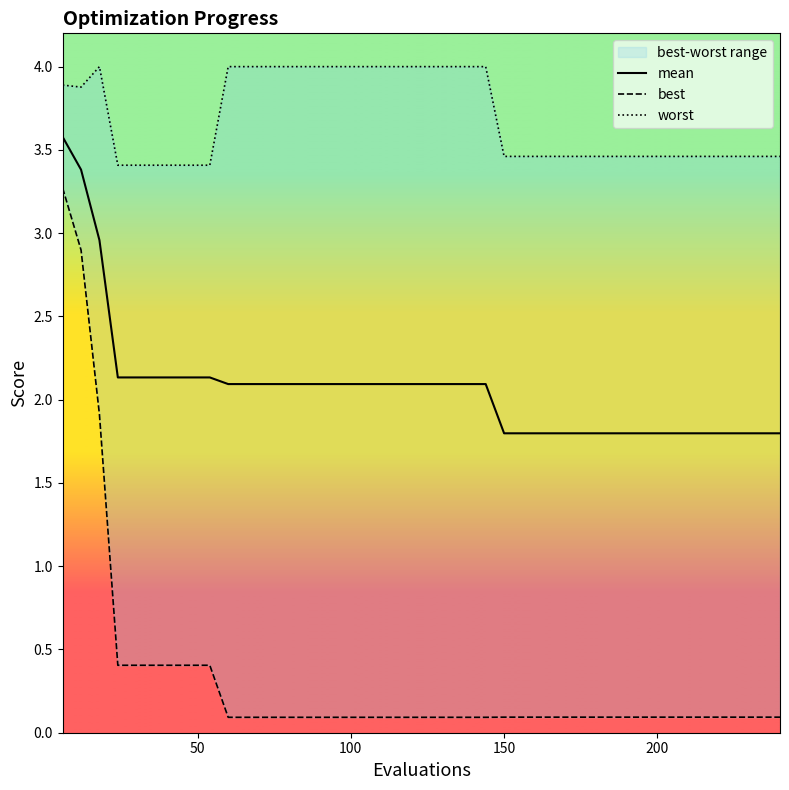

Which series has the largest total across all categories?

worst